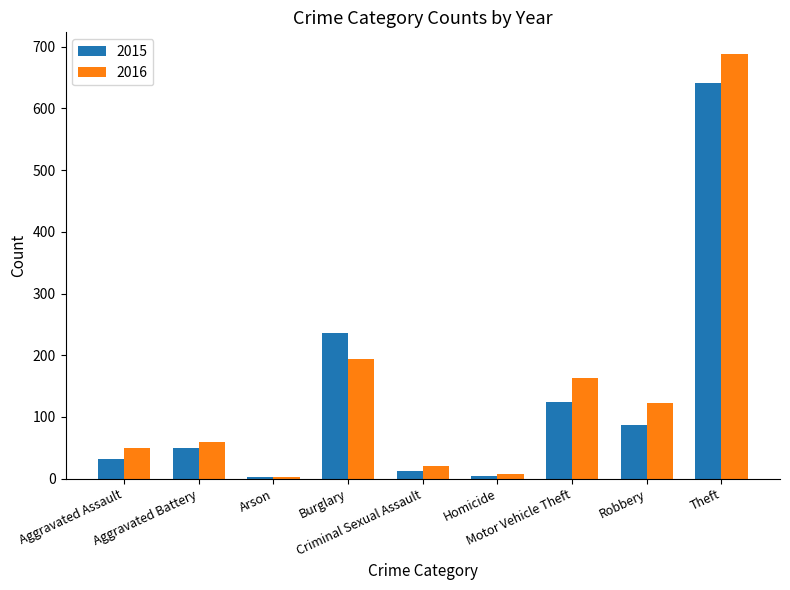

Rank the series by their maximum value, from lowest to highest.

2015, 2016